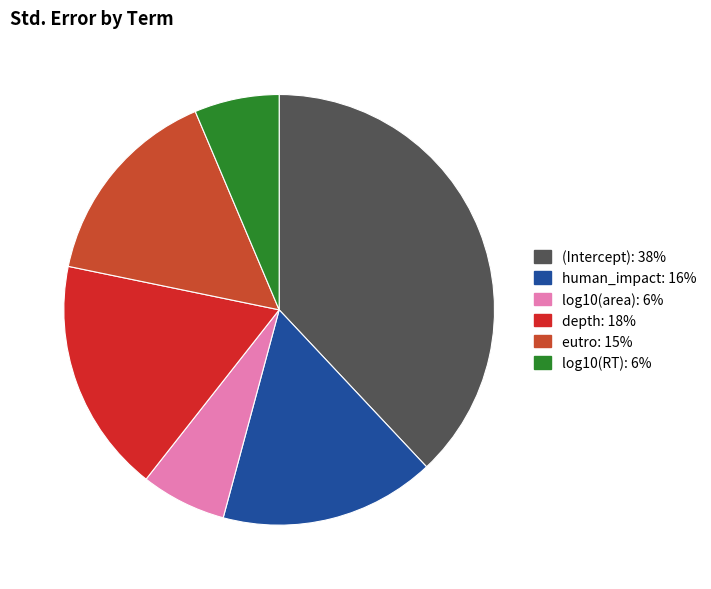

True or false: eutro accounts for 15% of the total.

True